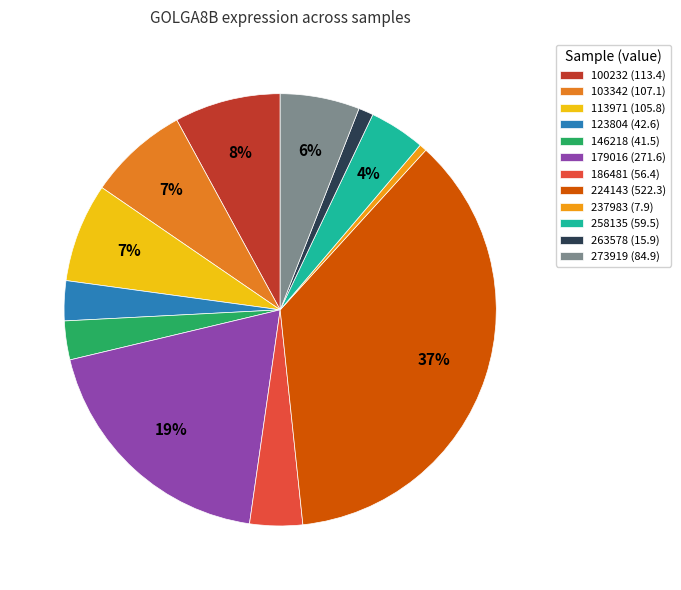

Count the number of slices in the pie.

12